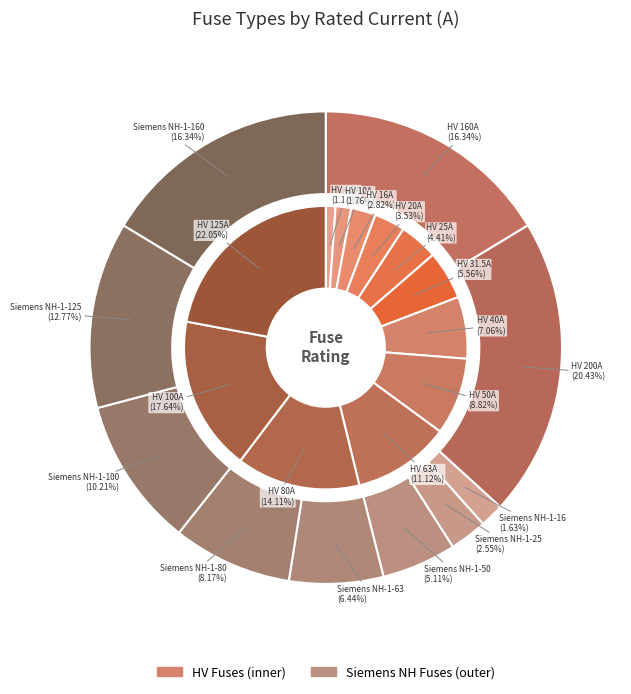

What is the largest slice in the pie chart?

HV 125A